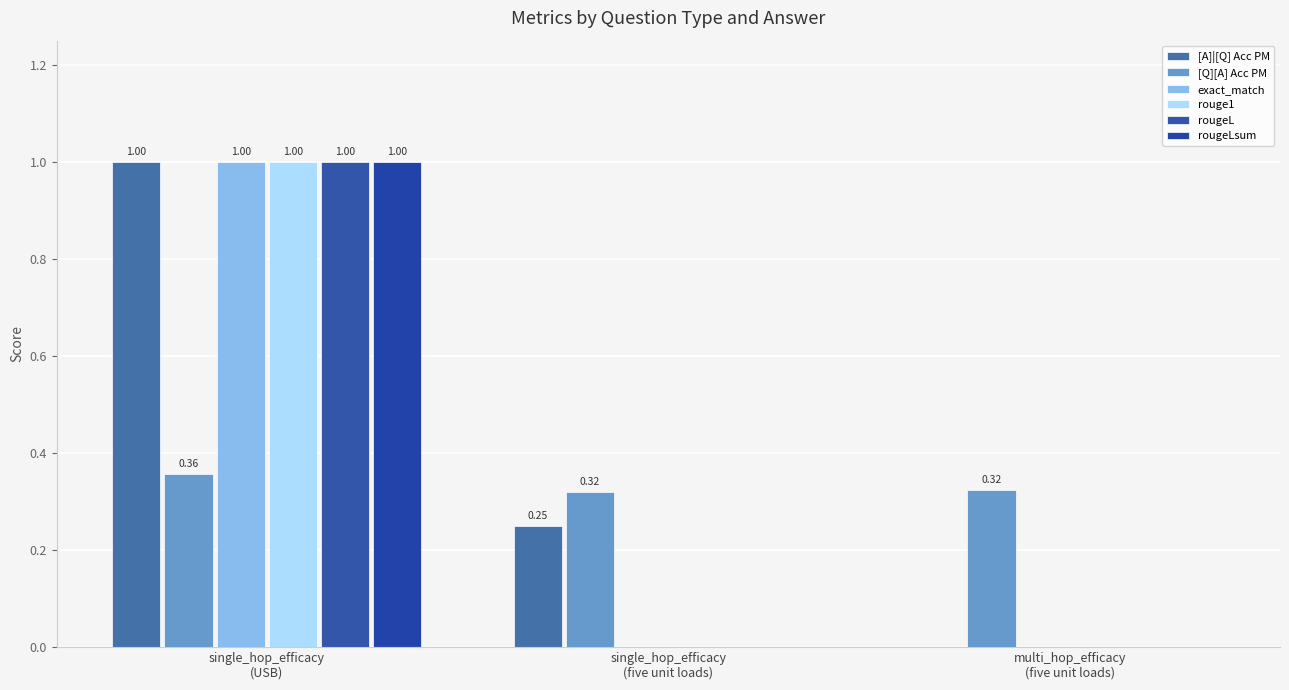

Reading left to right, extract all data points from this chart.

[A]|[Q] Acc PM: 1.0	0.2	0.0
[Q][A] Acc PM: 0.4	0.3	0.3
exact_match: 1.0	0.0	0.0
rouge1: 1.0	0.0	0.0
rougeL: 1.0	0.0	0.0
rougeLsum: 1.0	0.0	0.0